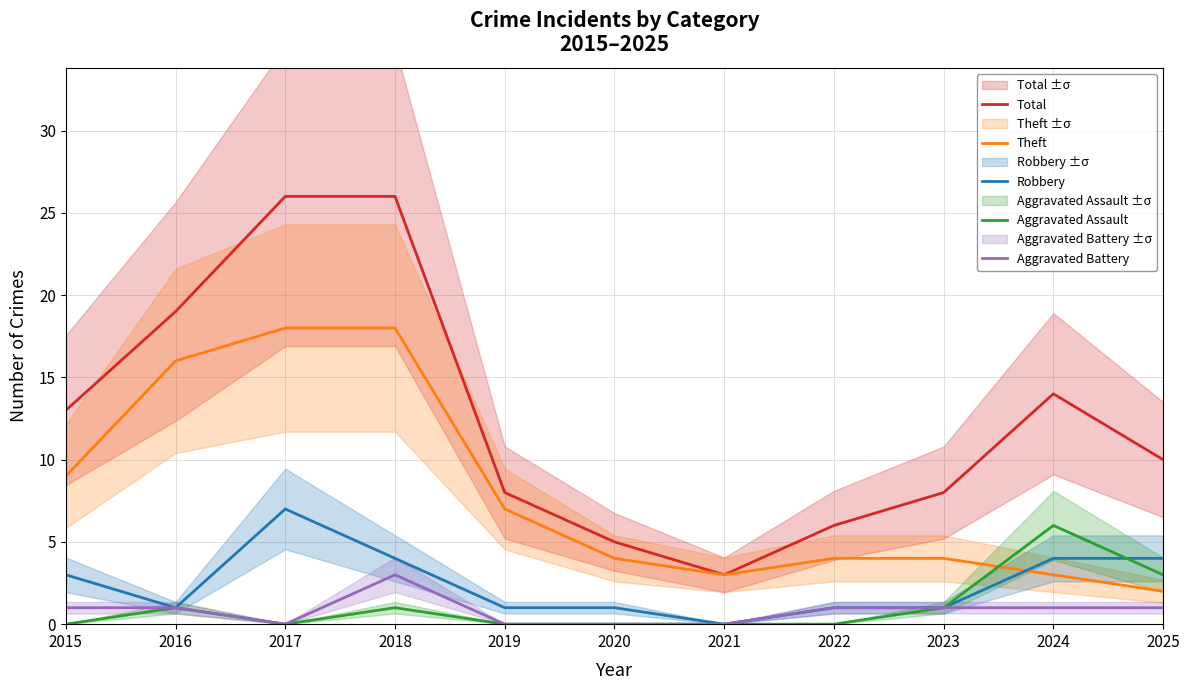

What is the difference between the second highest and second lowest values in the Theft series?

15